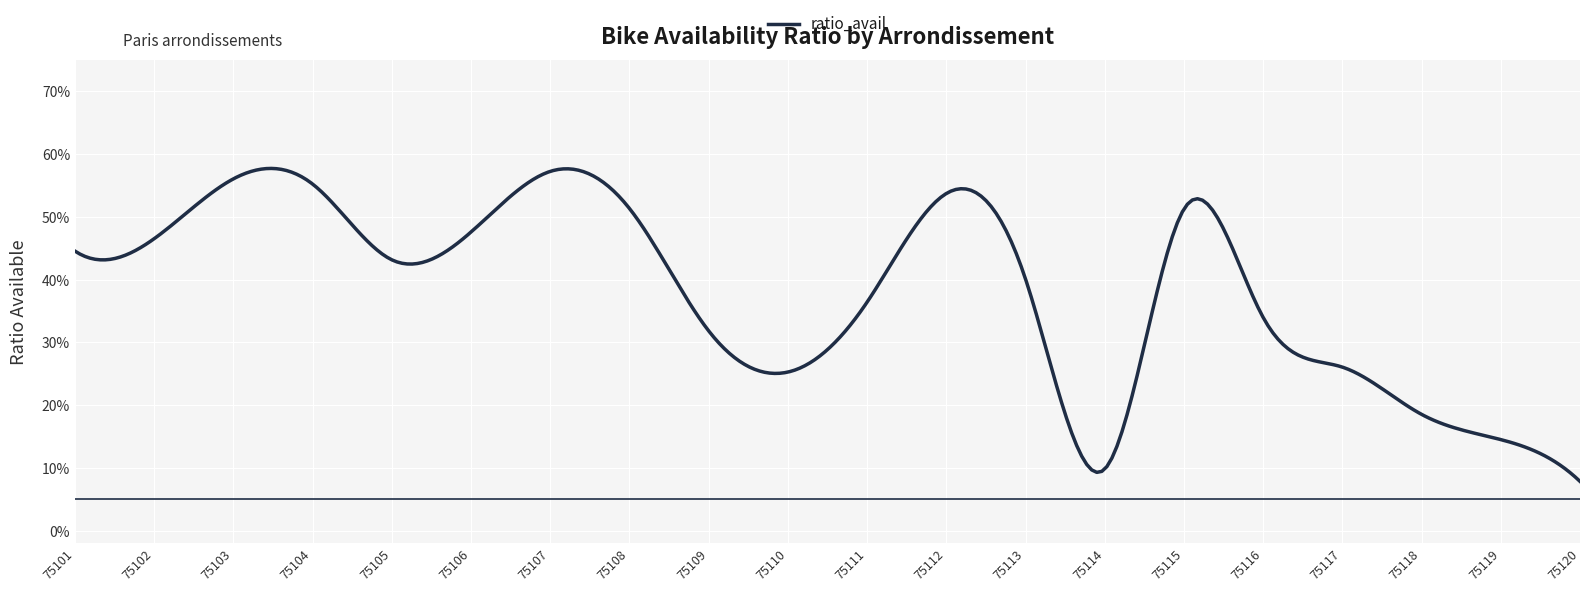

What is the value of the 9th point from the left?

0.3